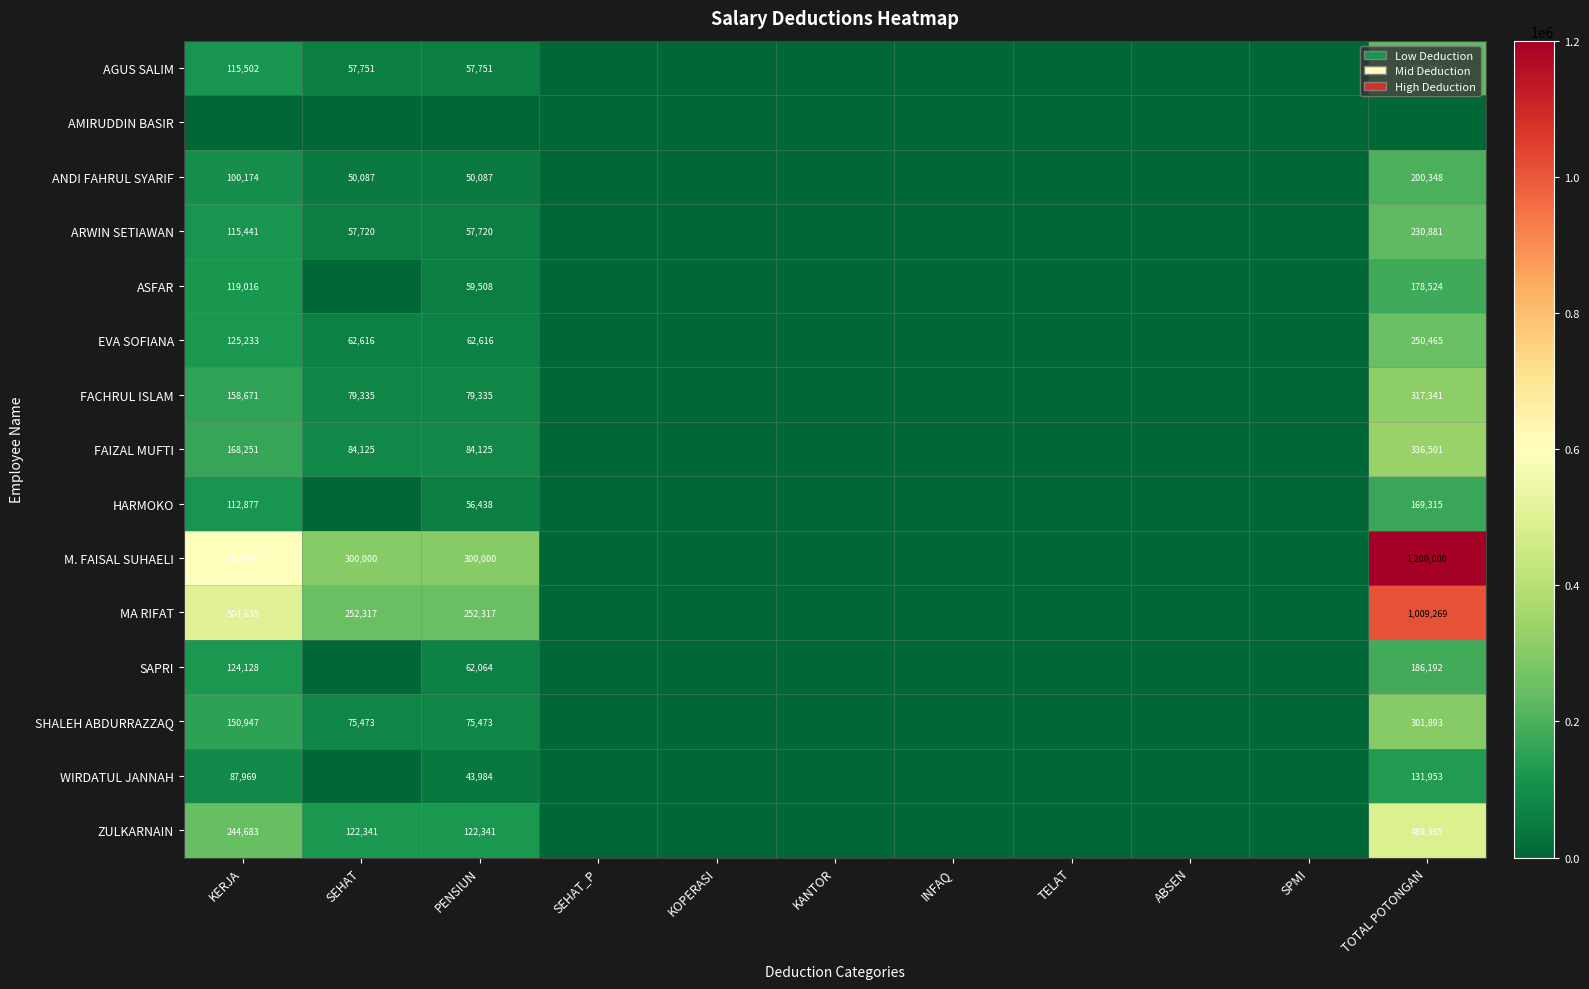

True or false: ARWIN SETIAWAN has a value of 57720 at PENSIUN.

True